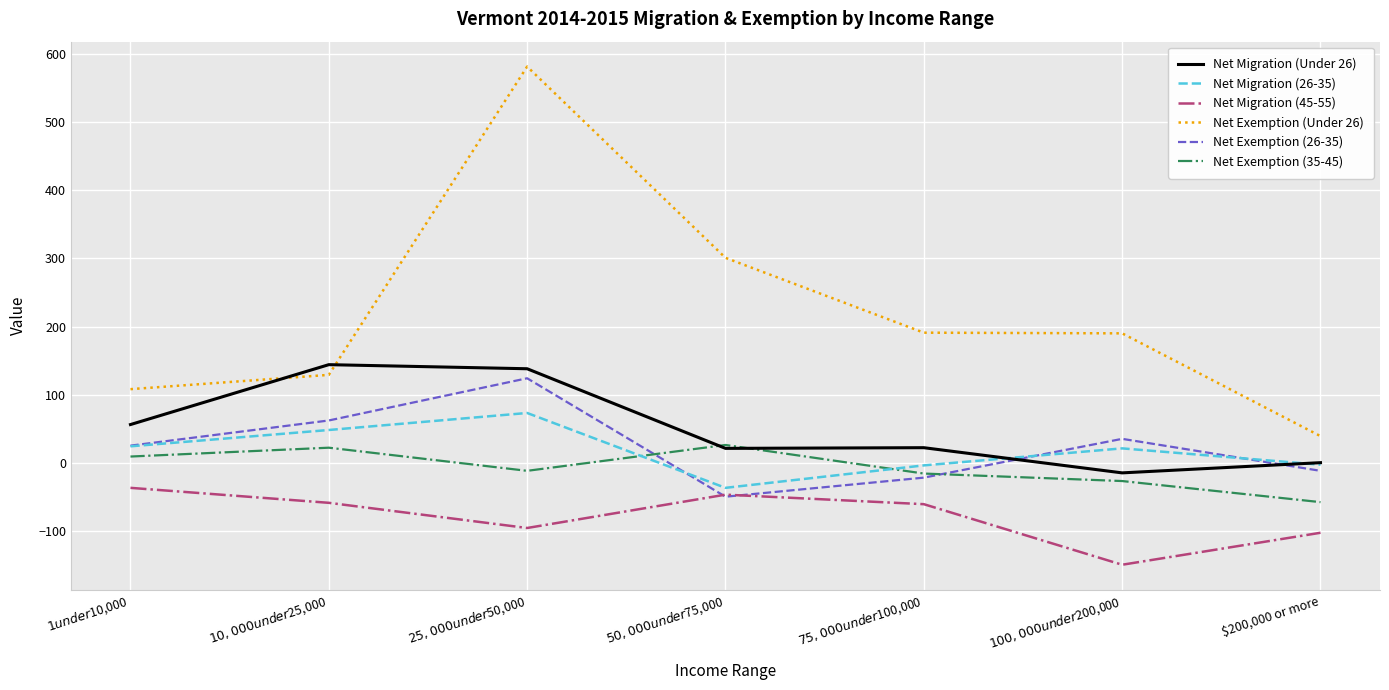

How many interior local peaks does the Net Migration (26-35) series have?

2